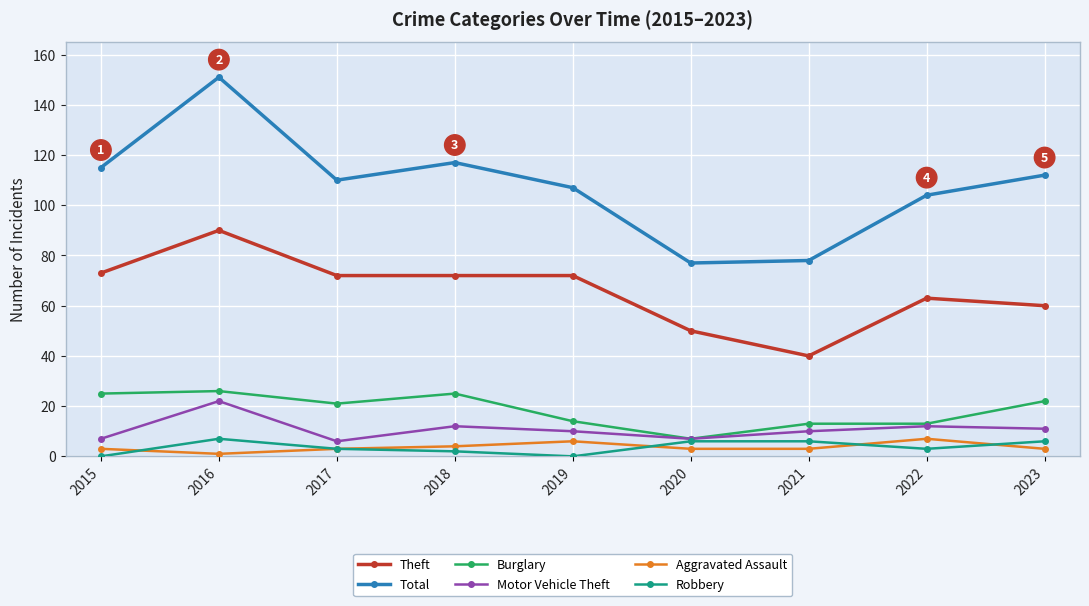

True or false: Robbery has a value of 6 at 2020.

True